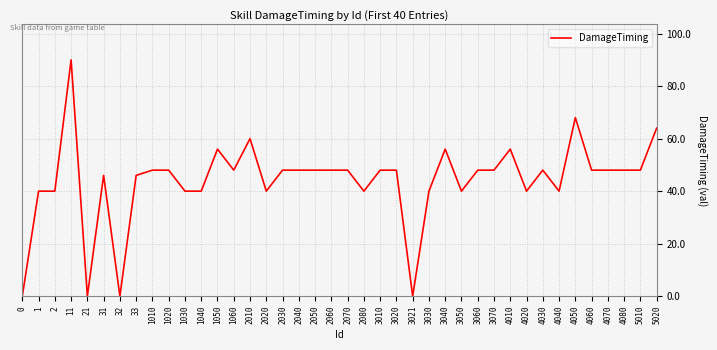

What is the difference between the second highest and second lowest values?

68